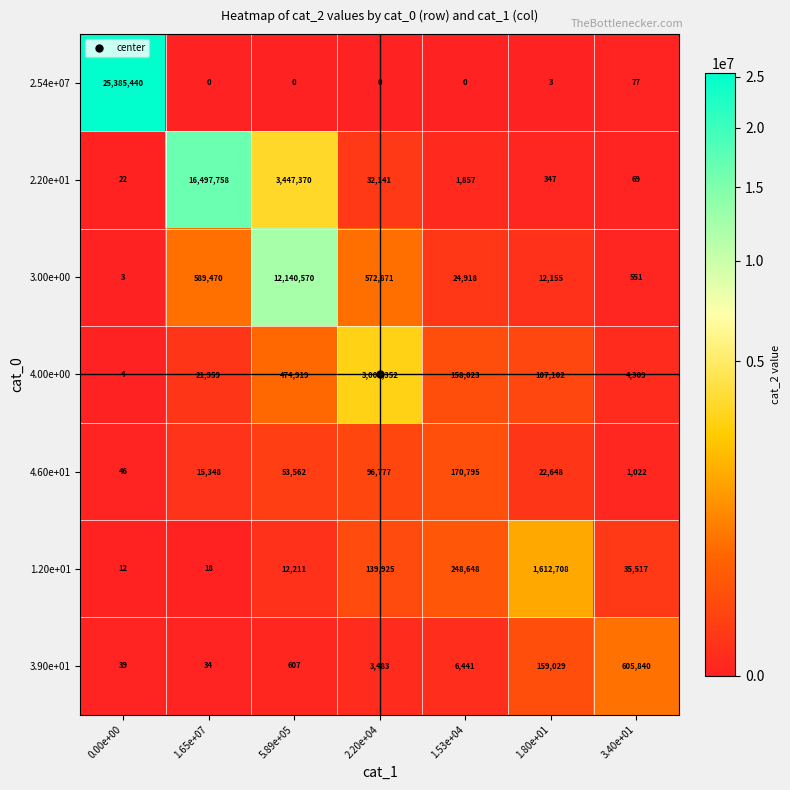

What is the spread (max minus min) of values at 1.80e+01?

1612705